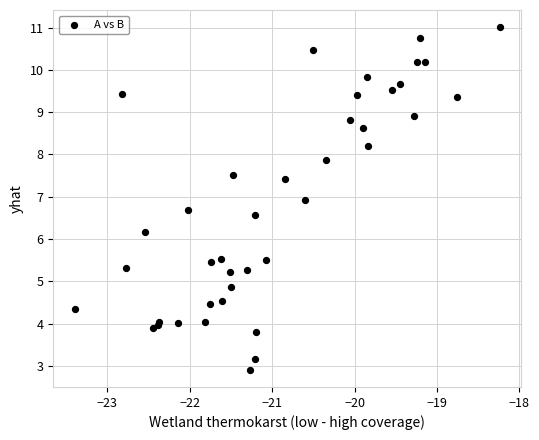

What Y value in the scatter plot is closest to 6?

6.2